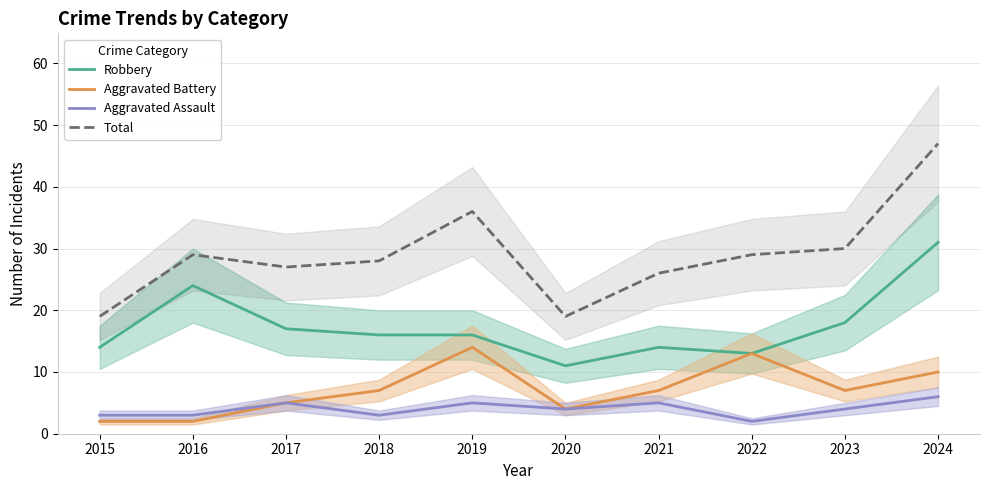

How many interior local peaks does the Robbery series have?

2